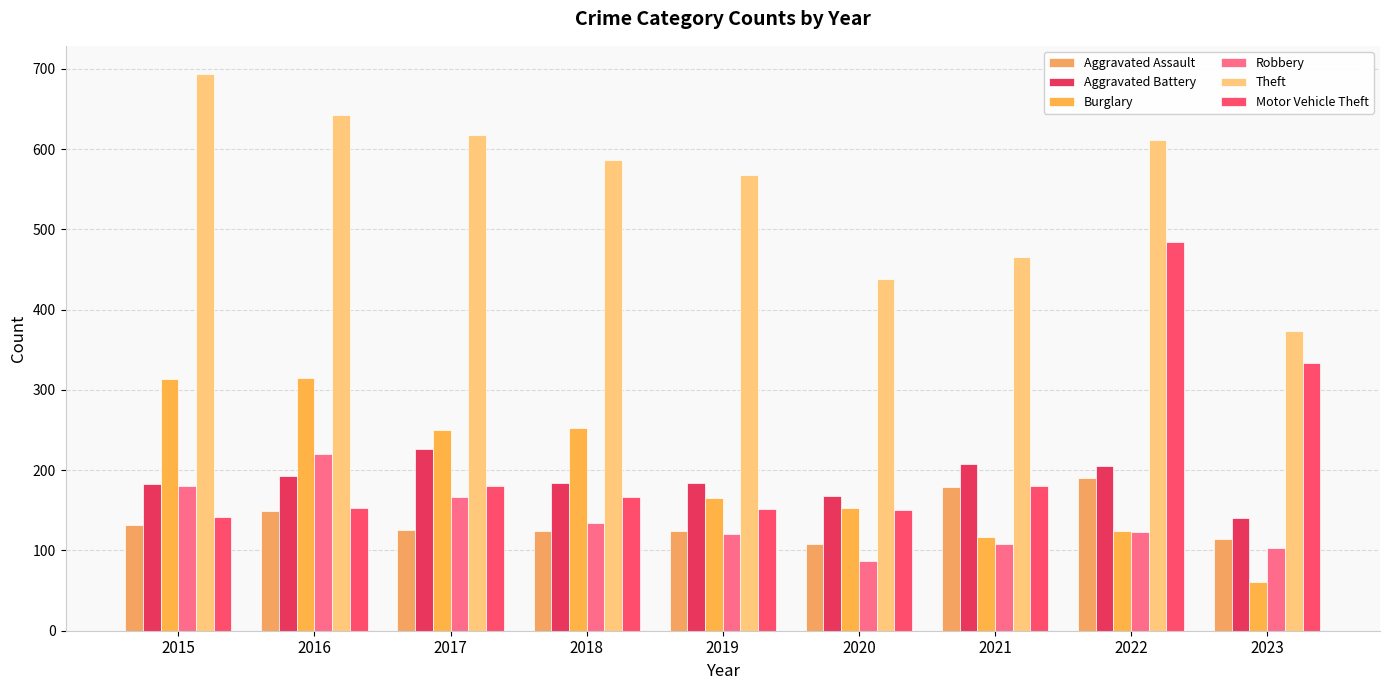

What is the difference between the second highest and minimum values in the Motor Vehicle Theft series?

192